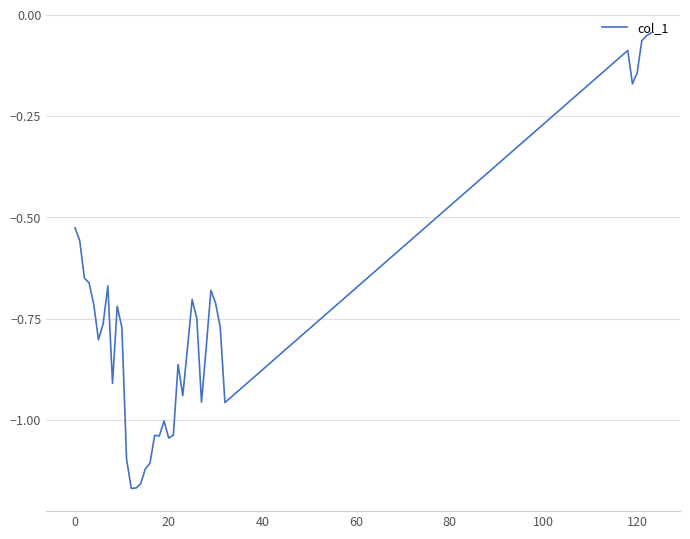

What is the difference between the maximum and minimum values?

1.1